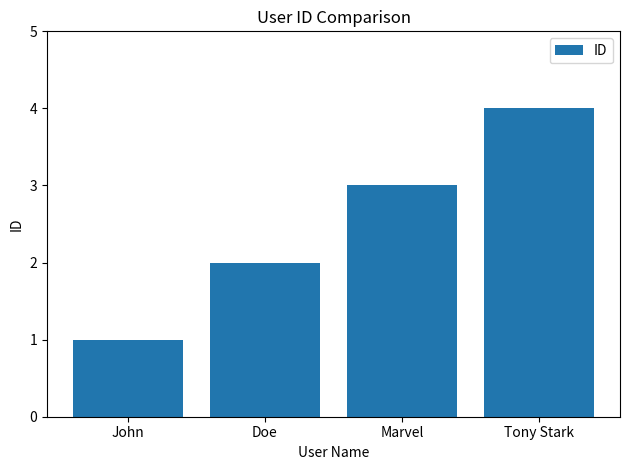

How many categories are shown in the chart?

4